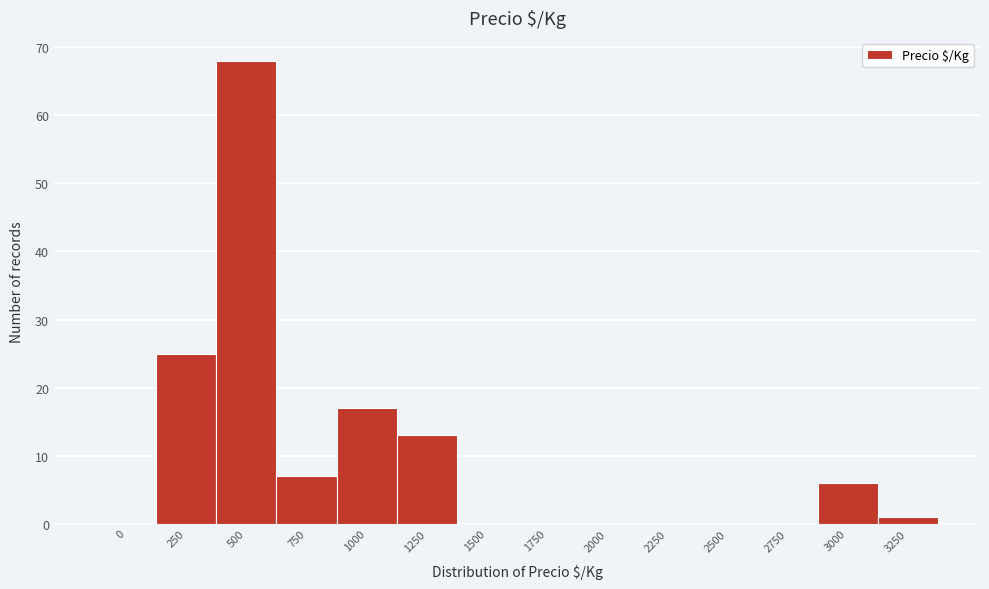

Reading right to left, what are all the values shown in this chart?

3250=1	3000=6	2750=0	2500=0	2250=0	2000=0	1750=0	1500=0	1250=13	1000=17	750=7	500=68	250=25	0=0